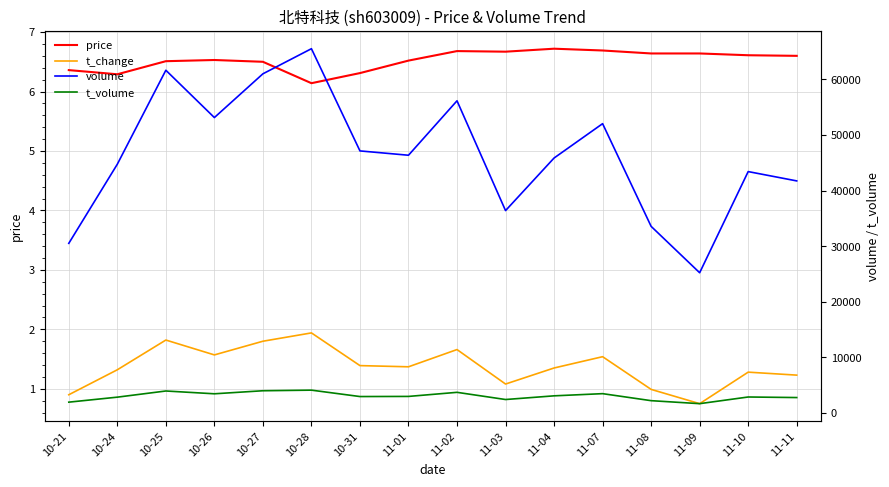

At which label is t_volume closest to 2894?

11-10